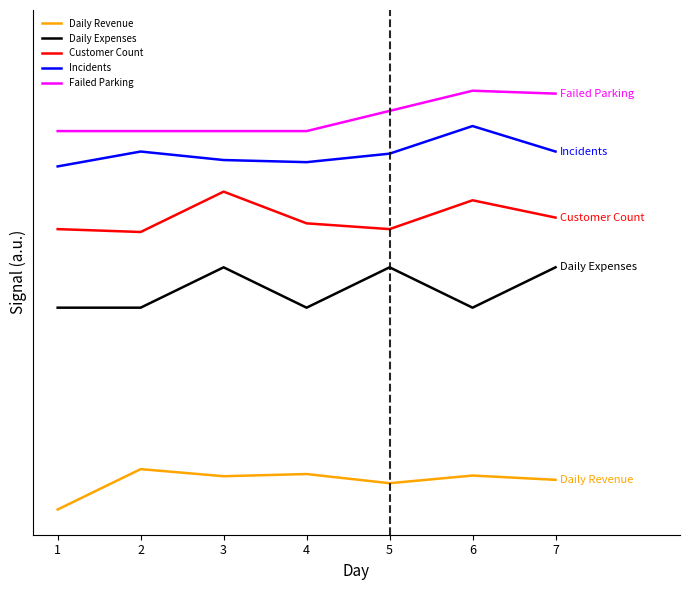

True or false: Customer Count has a value of 2375.2 at 6.

False